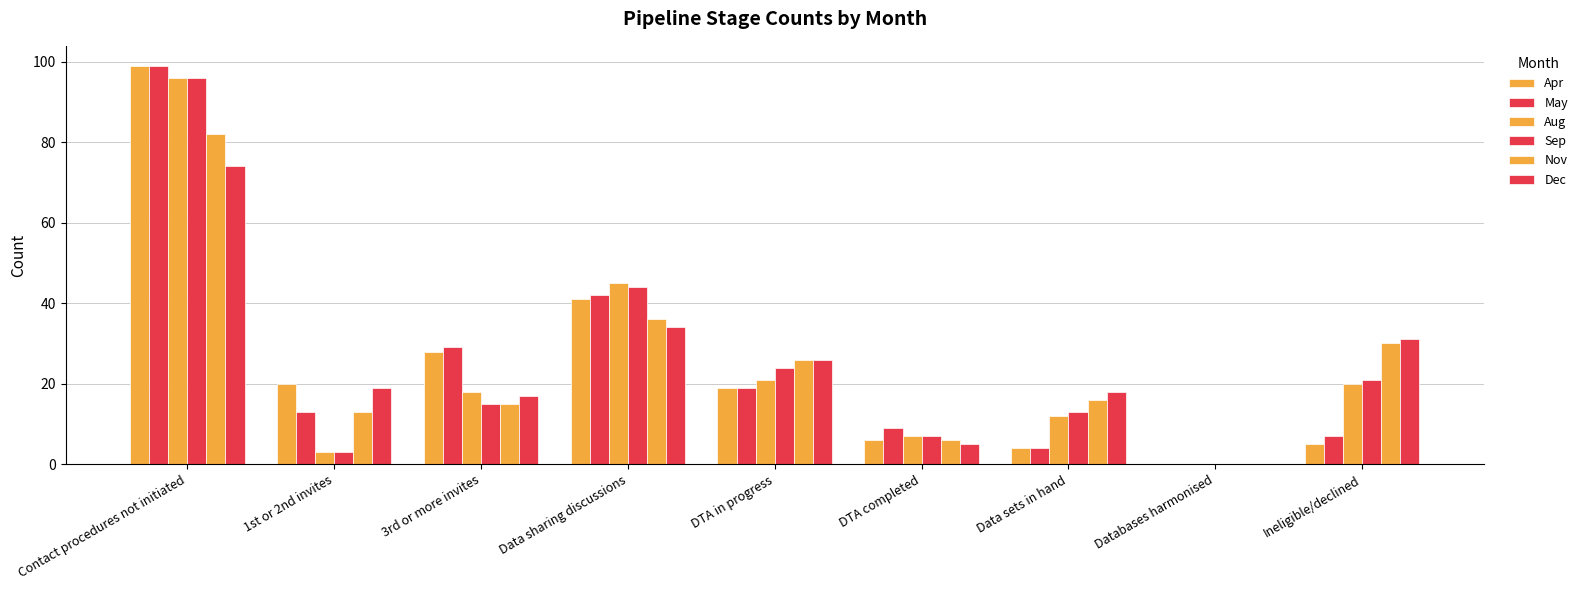

Where is Dec nearest to the value 37?

Data sharing discussions